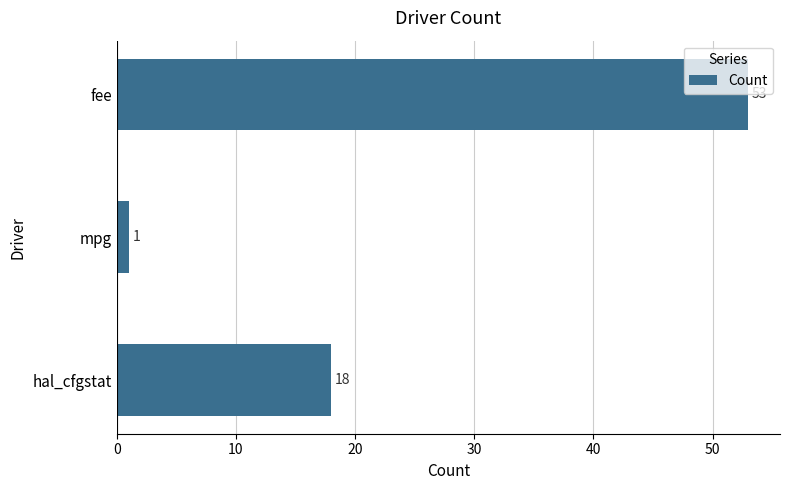

Reading bottom to top, extract all data points from this chart.

18	1	53